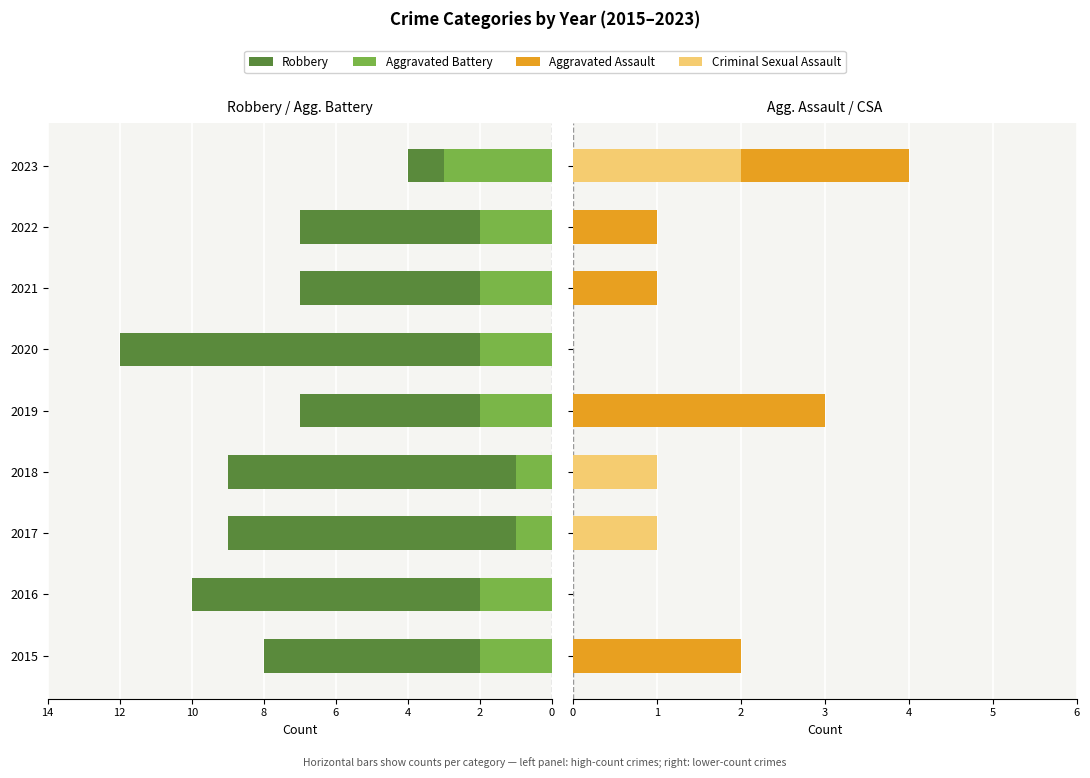

True or false: Robbery has a value of -15 at 2017.

False